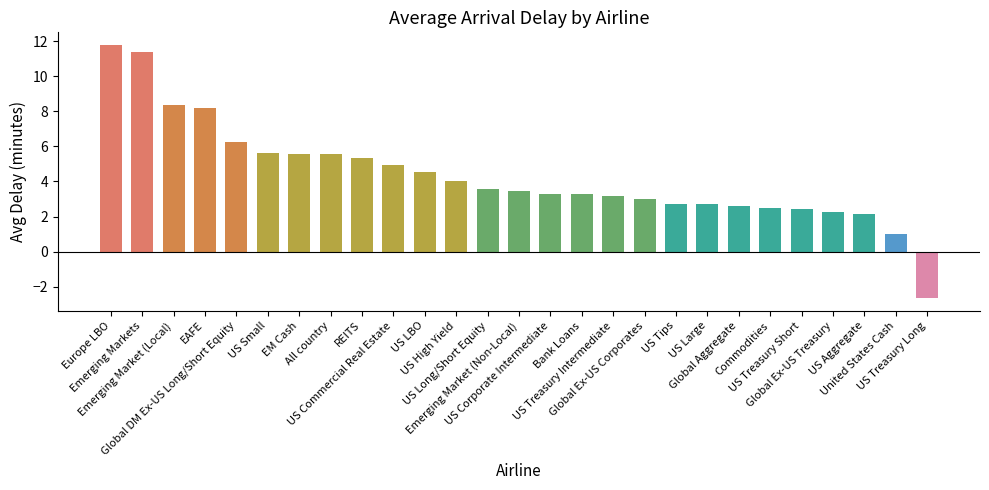

What is the difference between the values at US LBO and Emerging Market (Non-Local)?

1.1